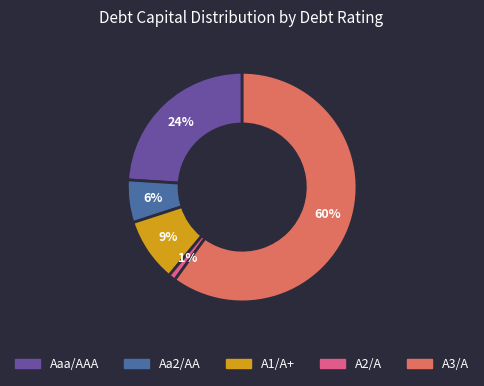

How many slices are in this pie chart?

5